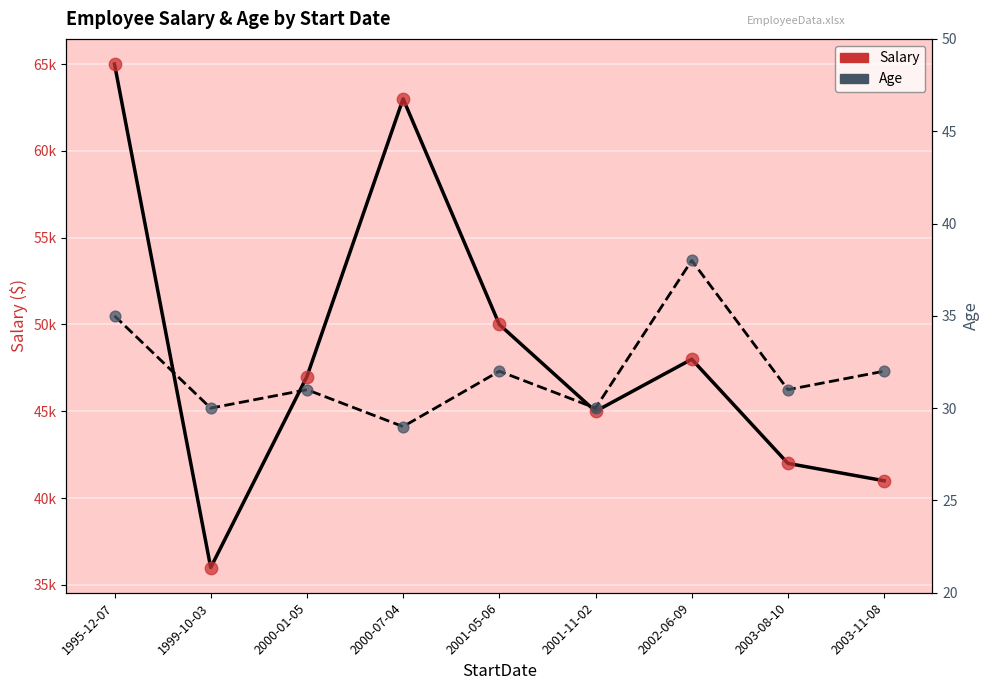

Which series reaches the minimum Y coordinate?

Age